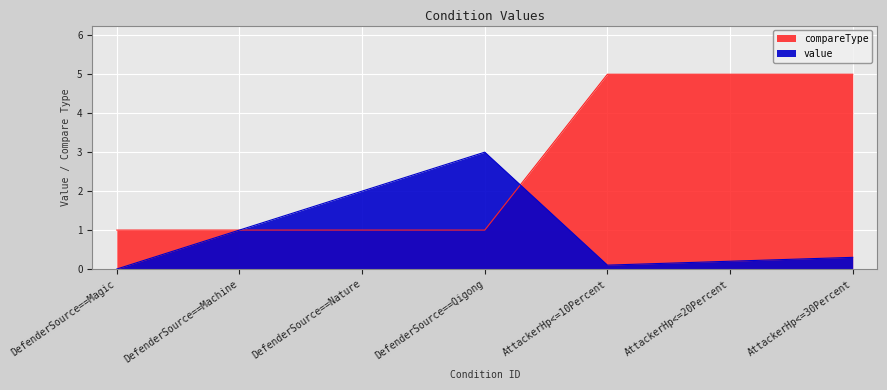

What is the sum of all compareType values?

19.0